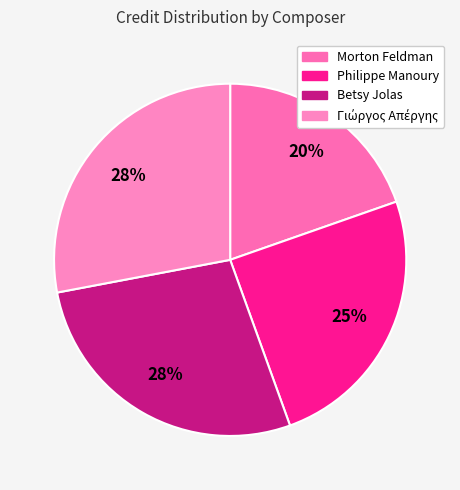

To the nearest percent, what portion does Betsy Jolas represent?

28%